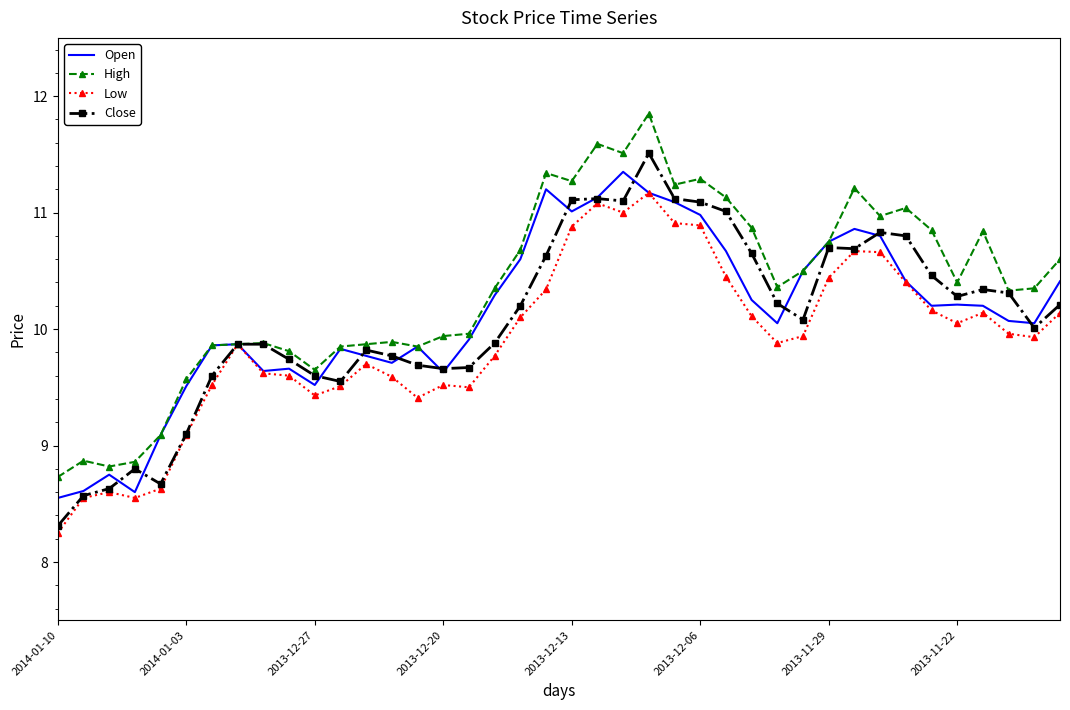

Which series has the largest total across all categories?

High